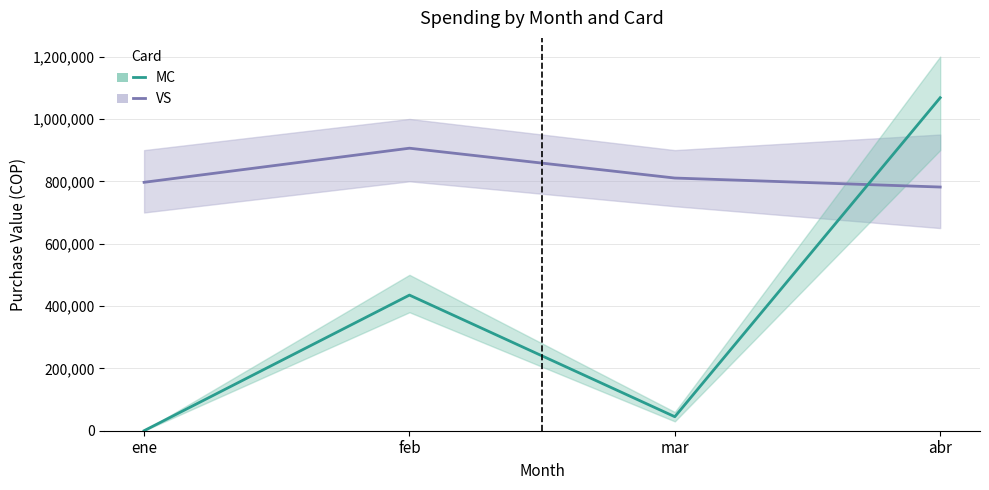

What position from the right is abr?

1